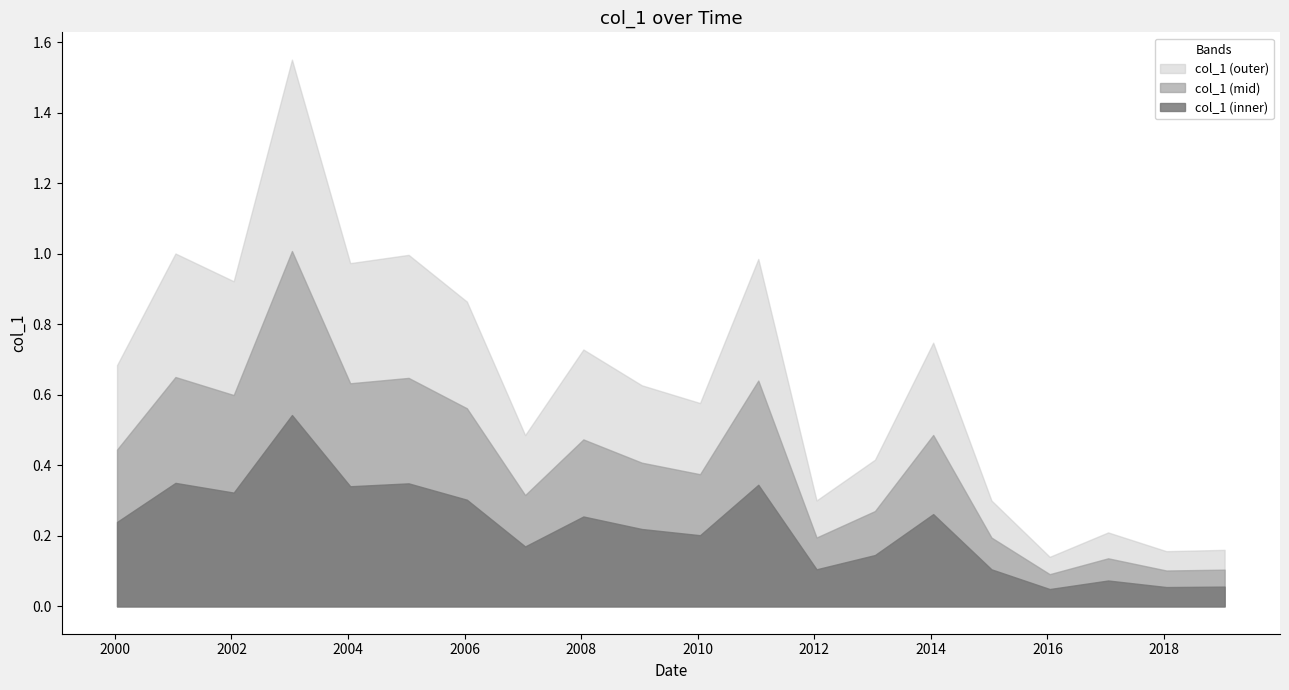

What is the sum of all values?

12.8